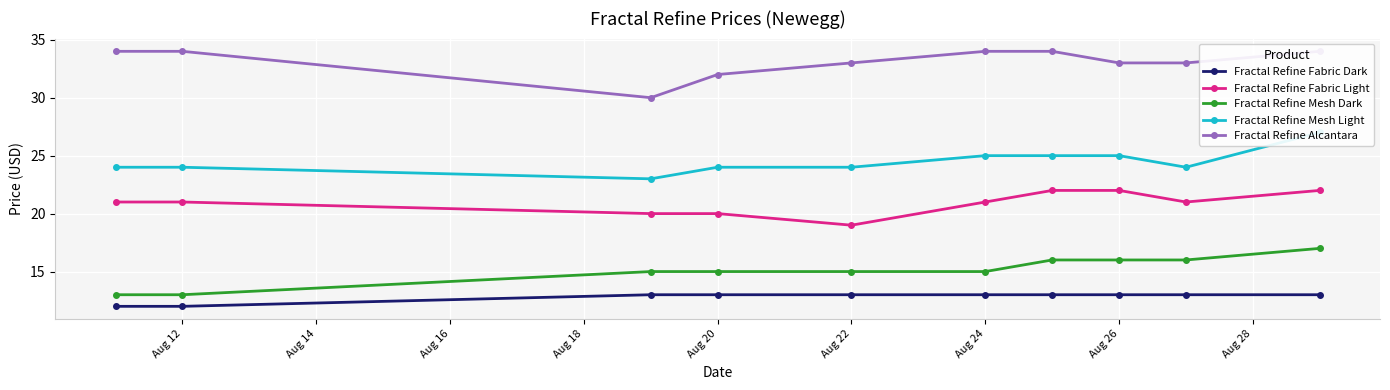

True or false: Fractal Refine Fabric Light and Fractal Refine Fabric Dark cross at least once.

False